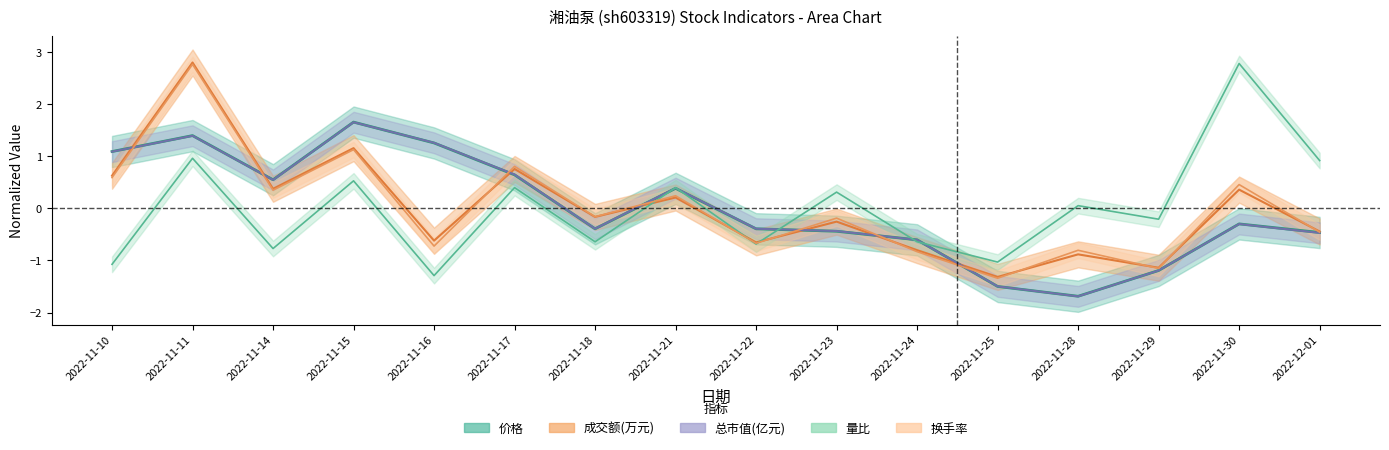

What is the spread (max minus min) of values at 2022-11-11?

1.8